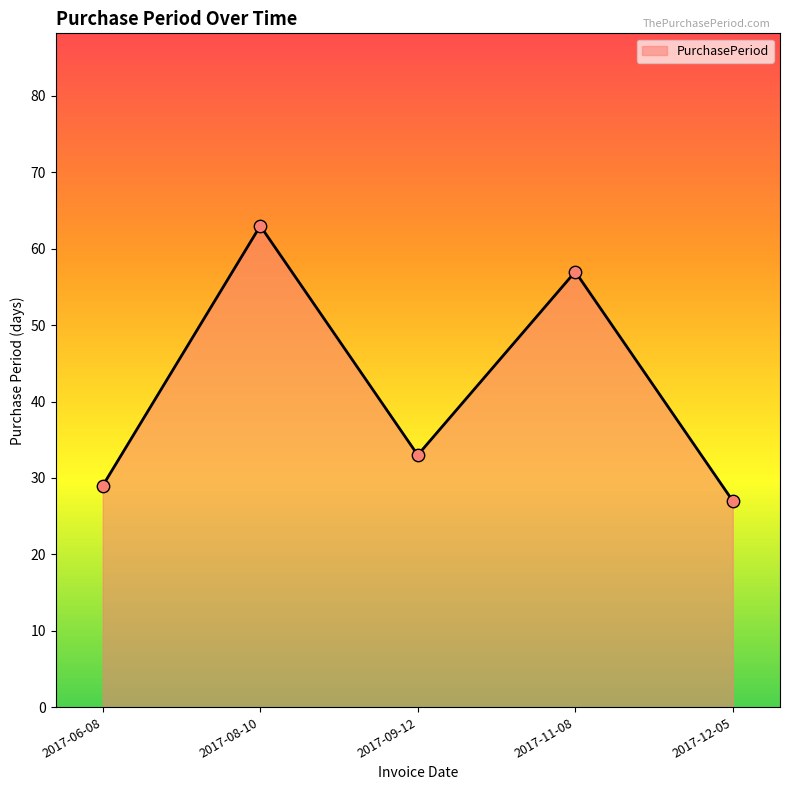

What is the ratio of the value at 2017-08-10 to the value at 2017-11-08?

1.1